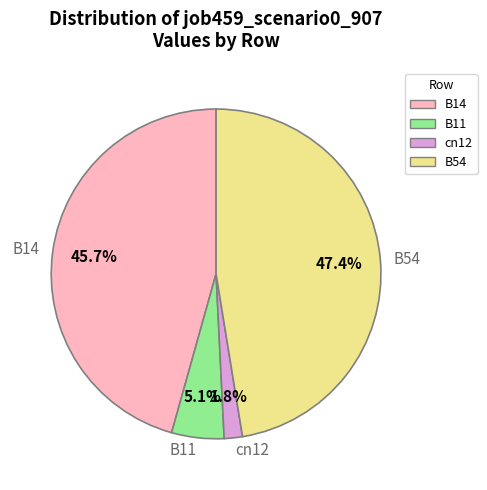

What percentage is NOT represented by cn12?

98.2%